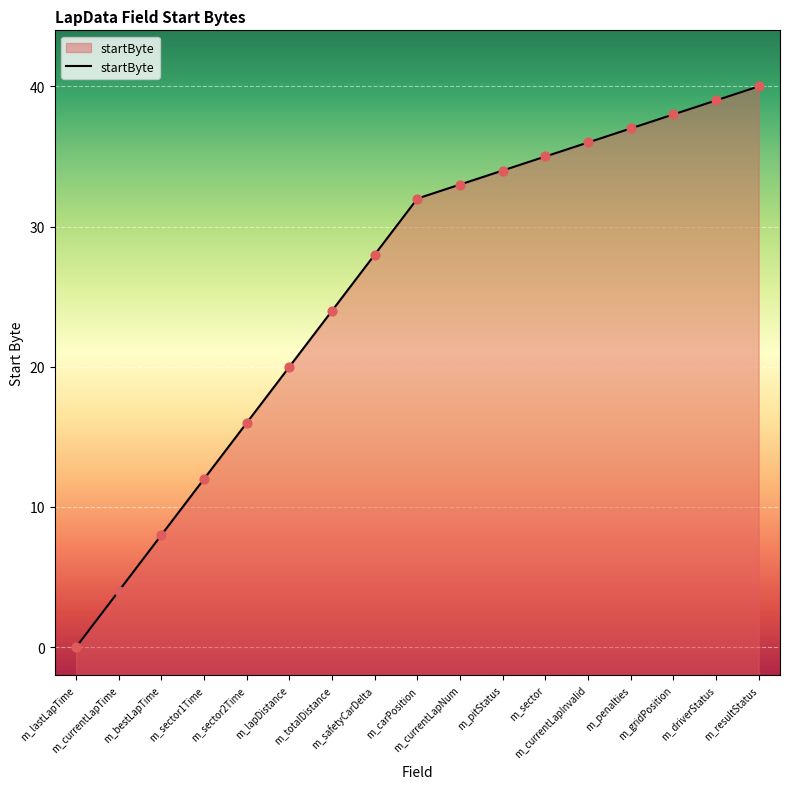

Approximately how many times larger is the value at m_totalDistance compared to m_gridPosition?

0.6